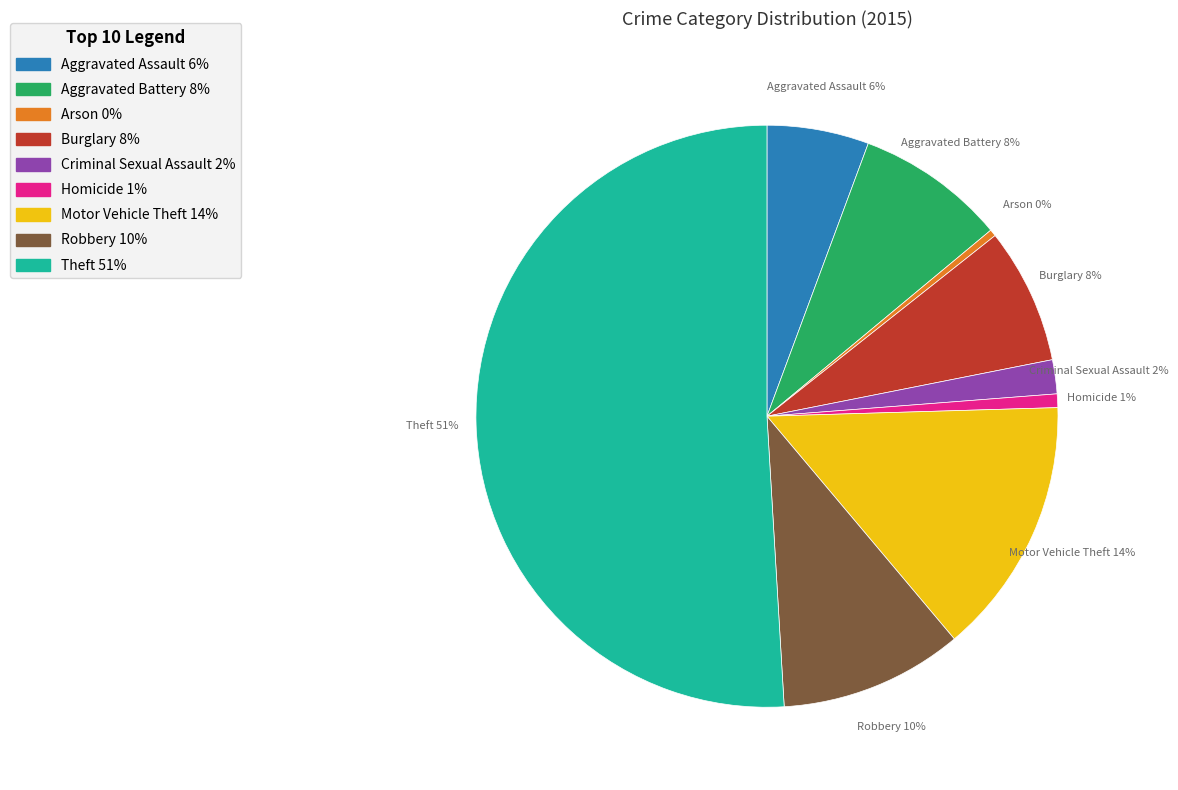

To the nearest percent, what is the average slice percentage?

11%